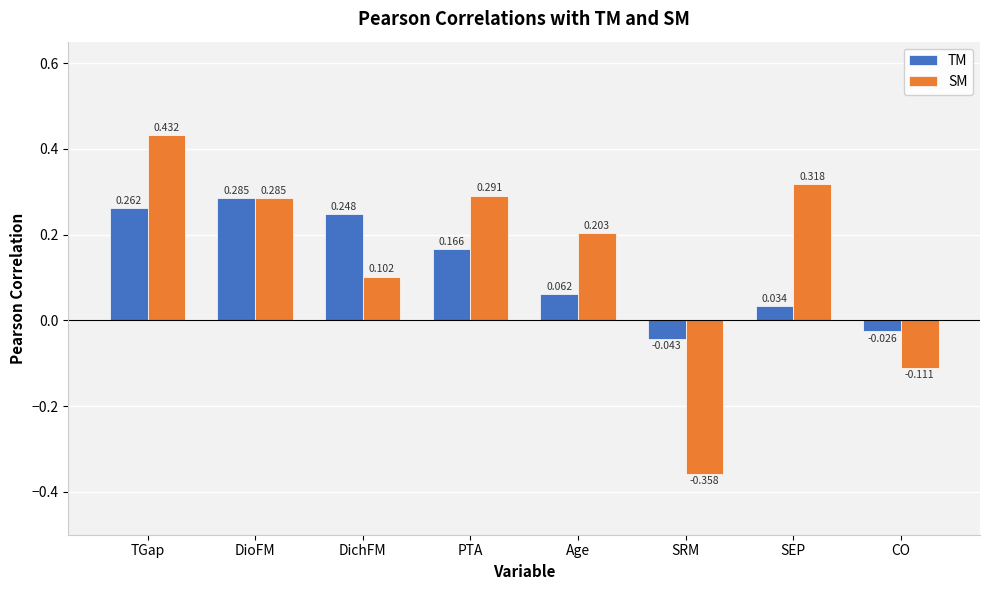

What position from the right is SRM?

3